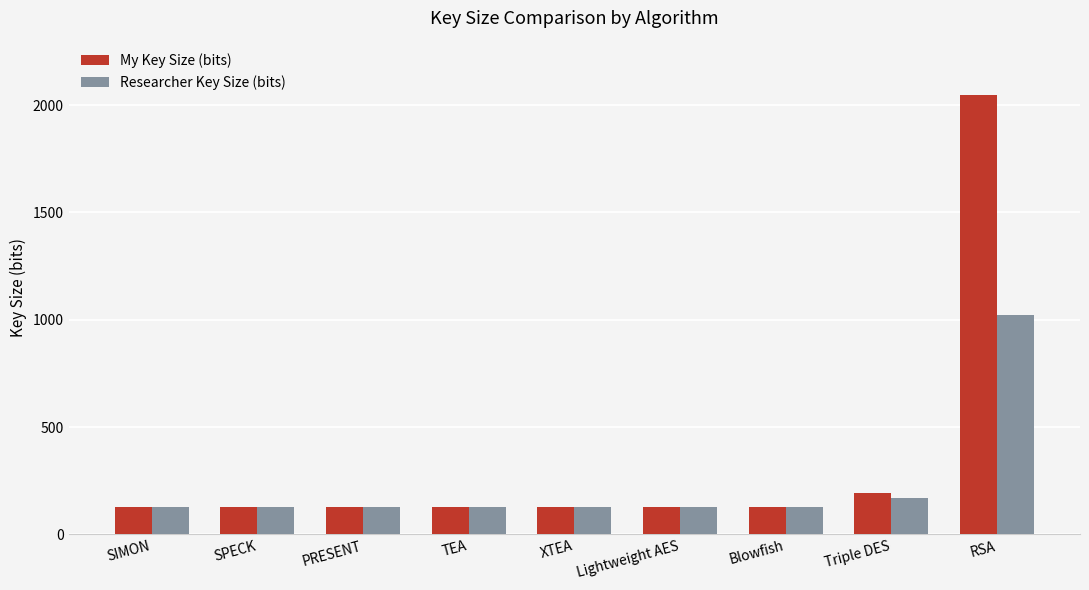

Which label corresponds to the largest value in the chart?

RSA